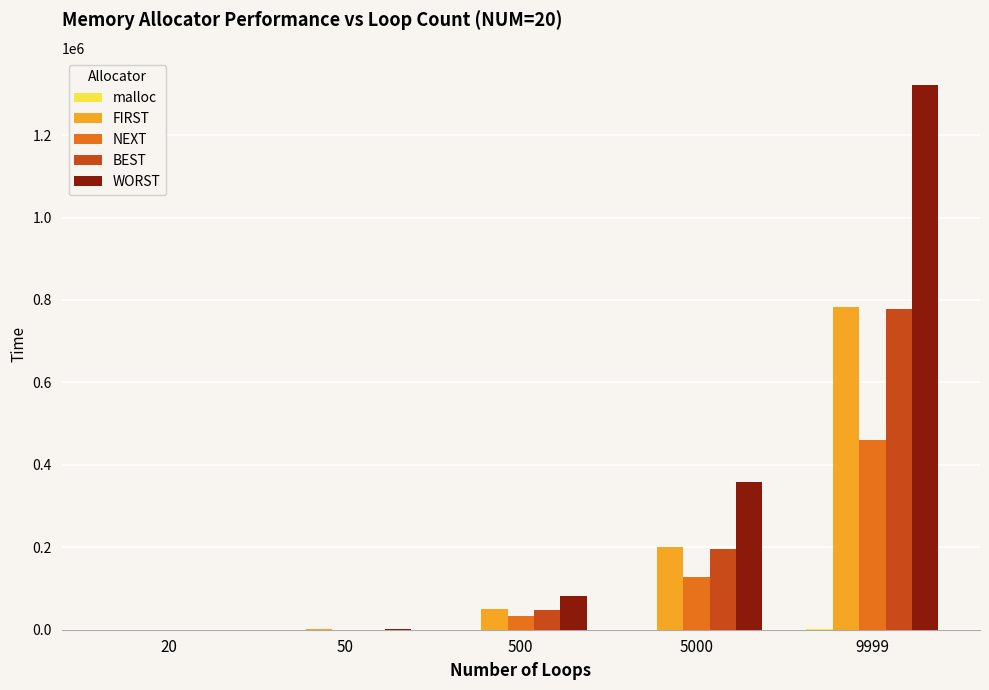

Is the value of NEXT at 500 greater than the value of FIRST at 20?

Yes